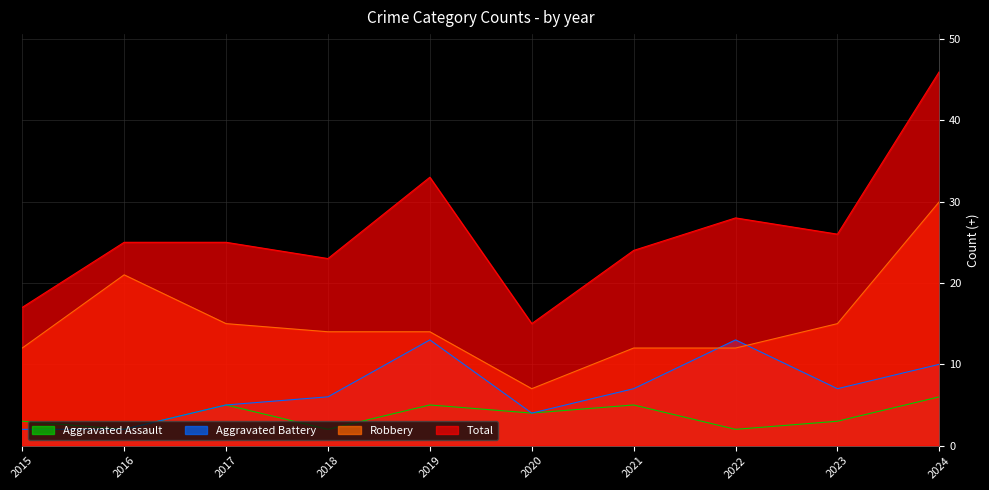

How many lines are shown in the chart?

4